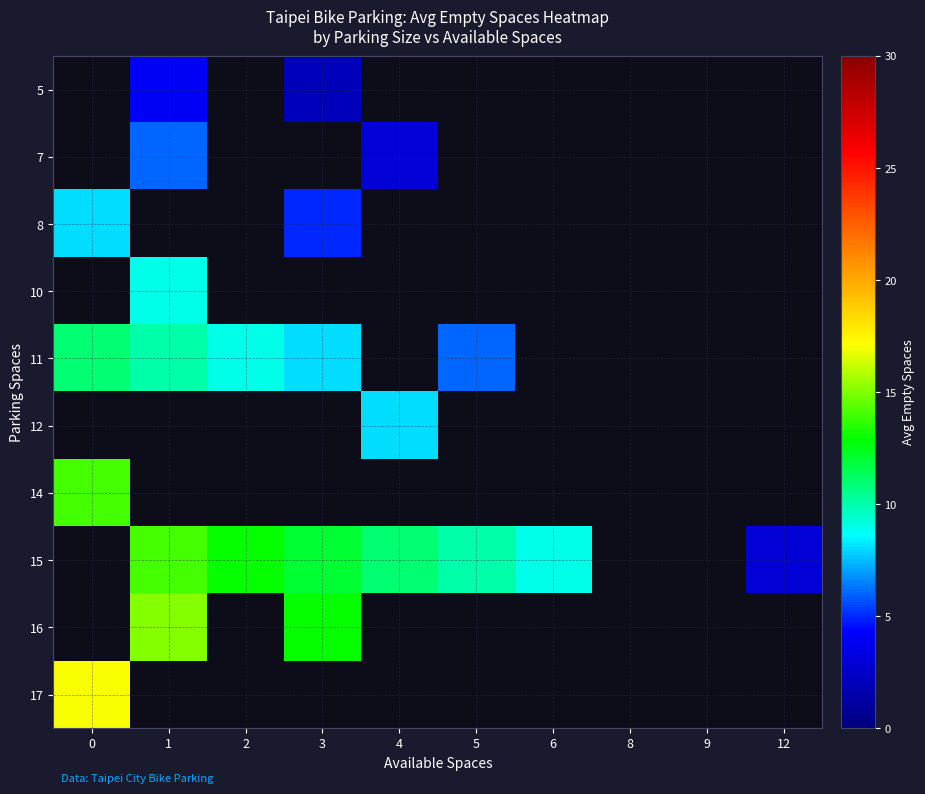

How many data points does each series have?

10